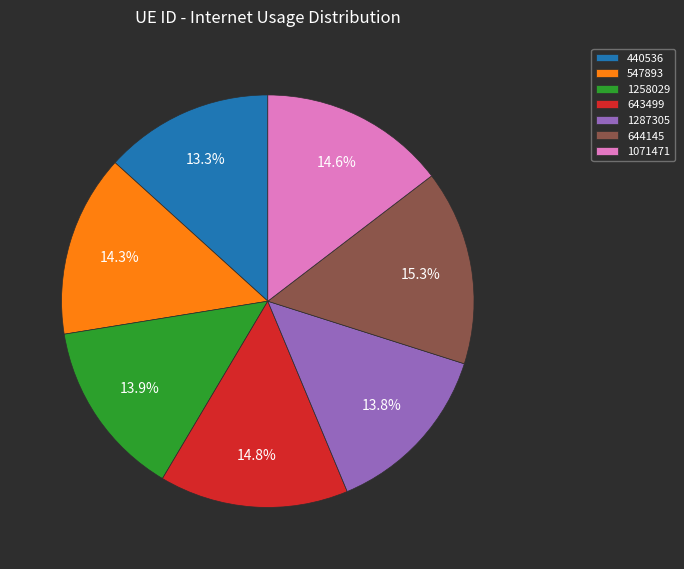

Is the sum of 1258029 and 643499 greater than half?

No